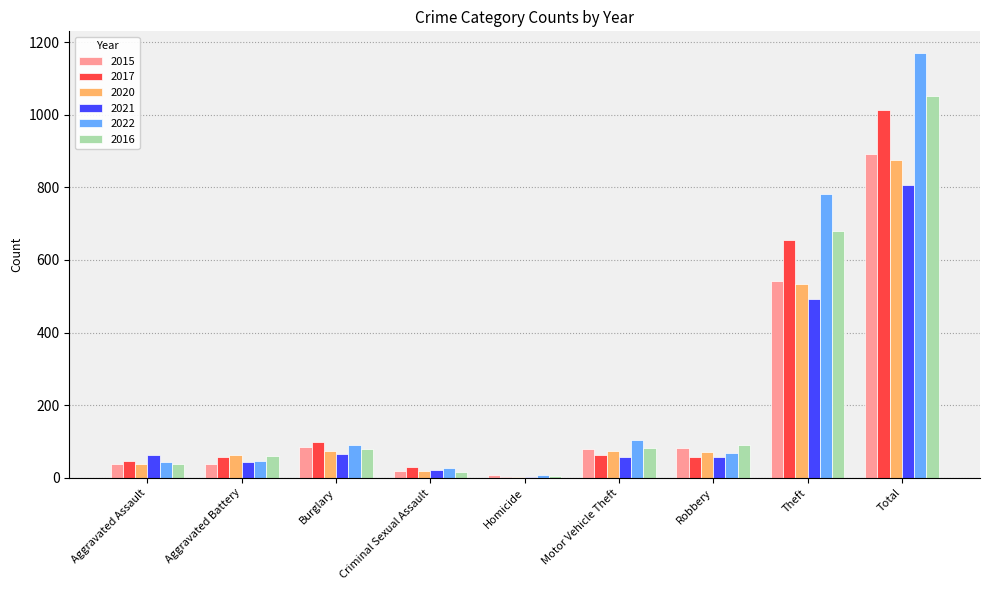

What is the approximate value of 2015 at Robbery, to the nearest 10?

80